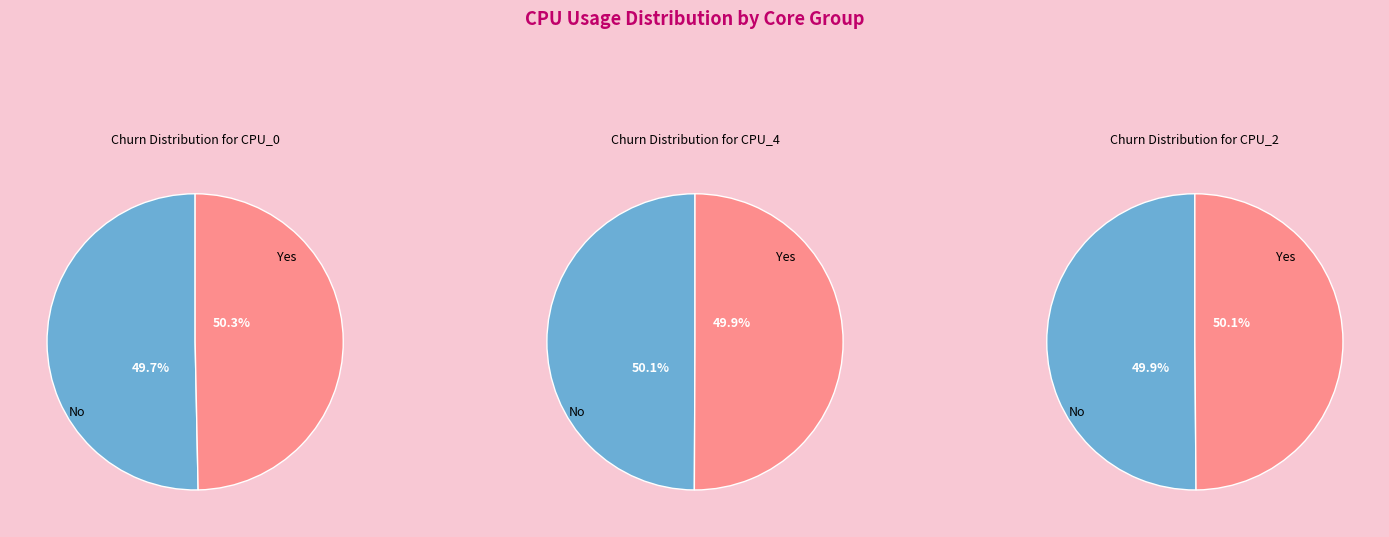

The 200 slice represents 19% of the pie. True or false?

False